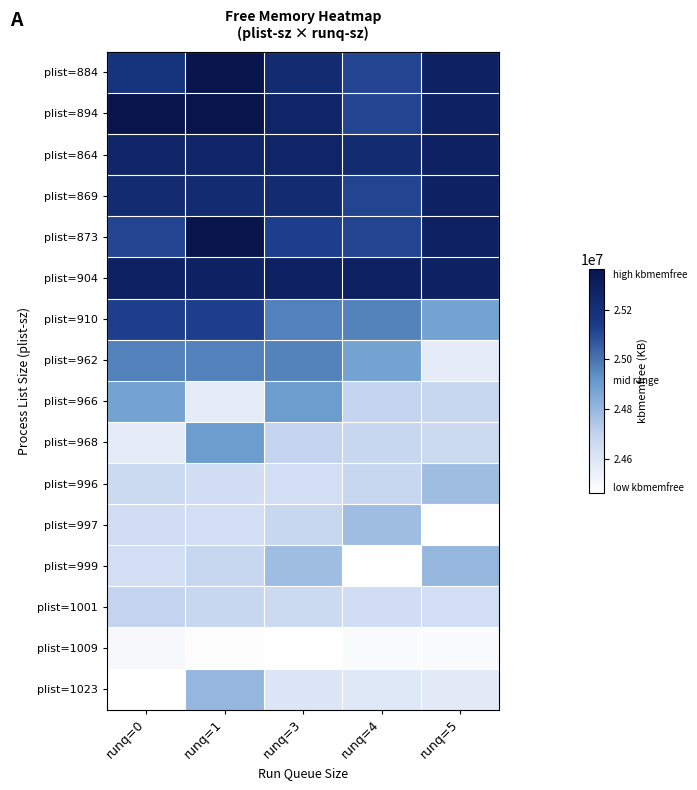

What is the spread (max minus min) of values at runq=4?

818704